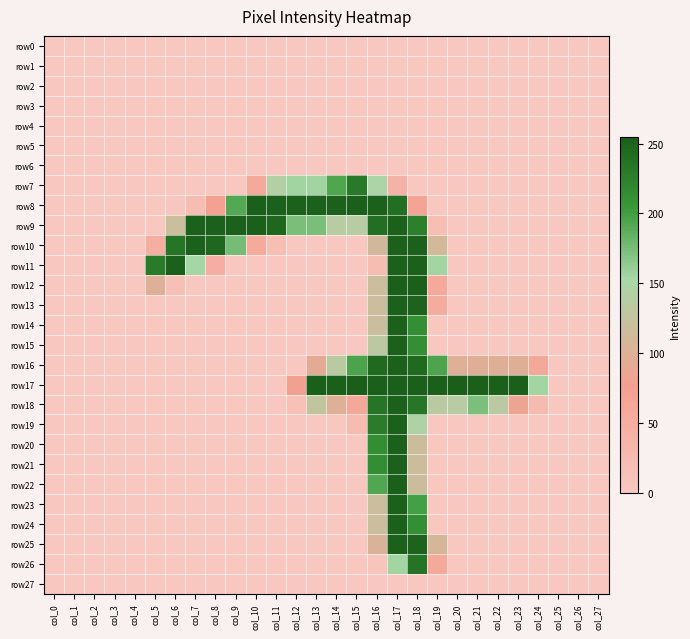

At which category does the chart reach its minimum across all series?

col_0